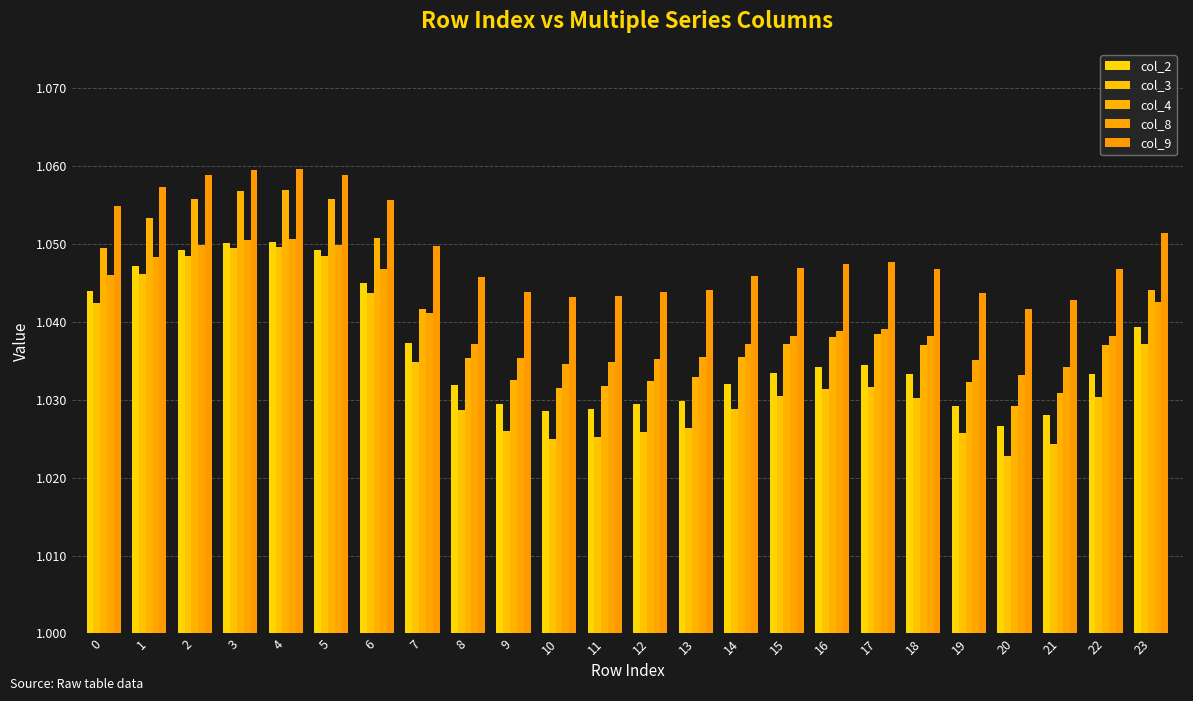

At which label is col_2 closest to 1?

20